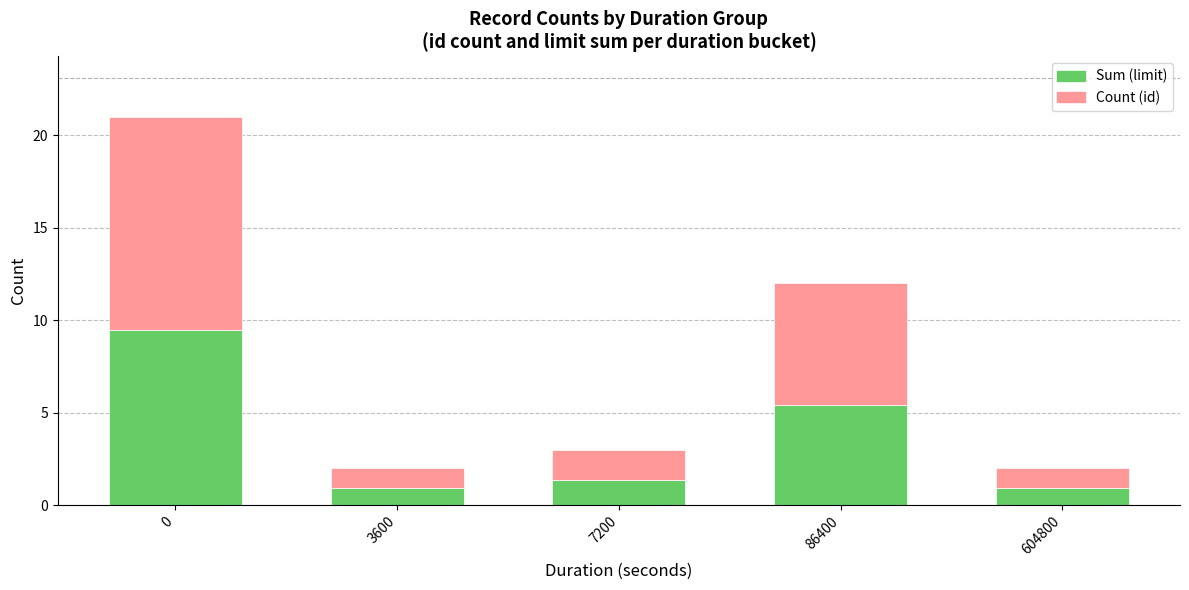

The Sum (limit) series shows 9.5 at 0. True or false?

True